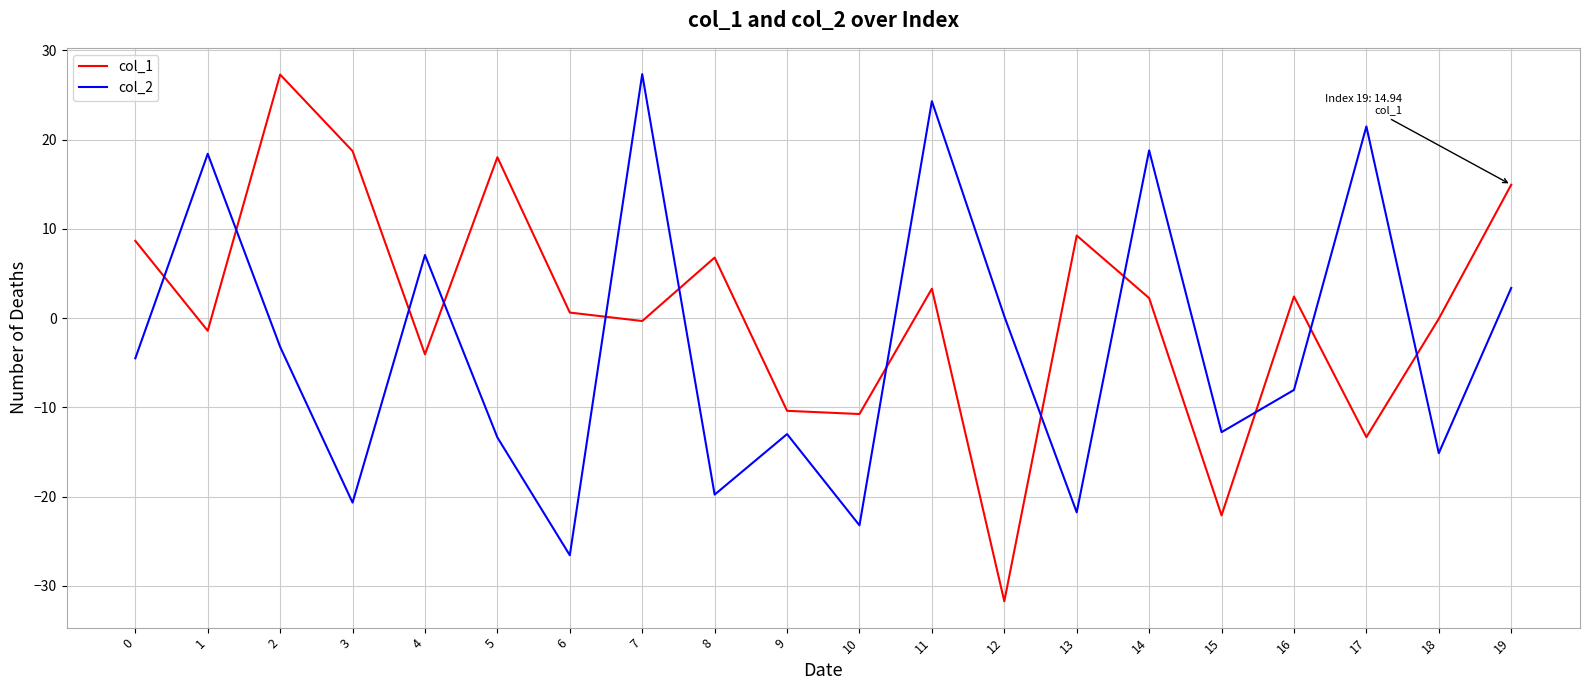

True or false: col_1 has a value of 3.0 at 13.

False